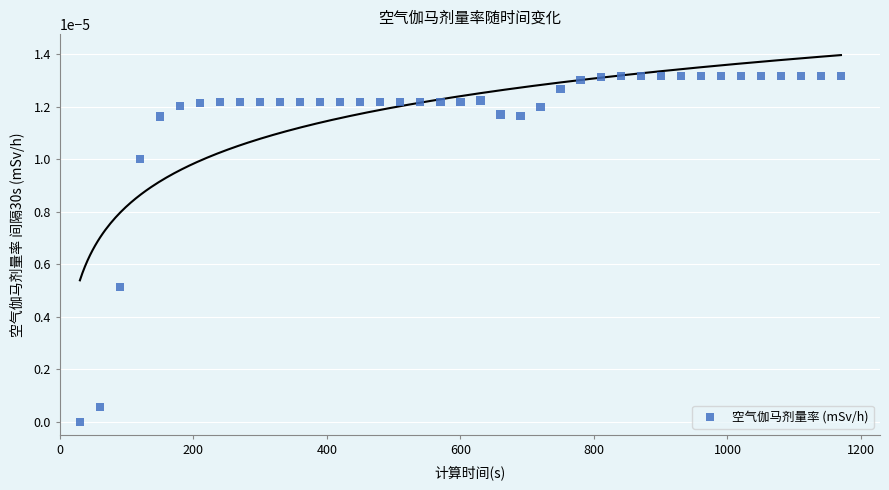

What is the range of X values (max minus min)?

1140.0